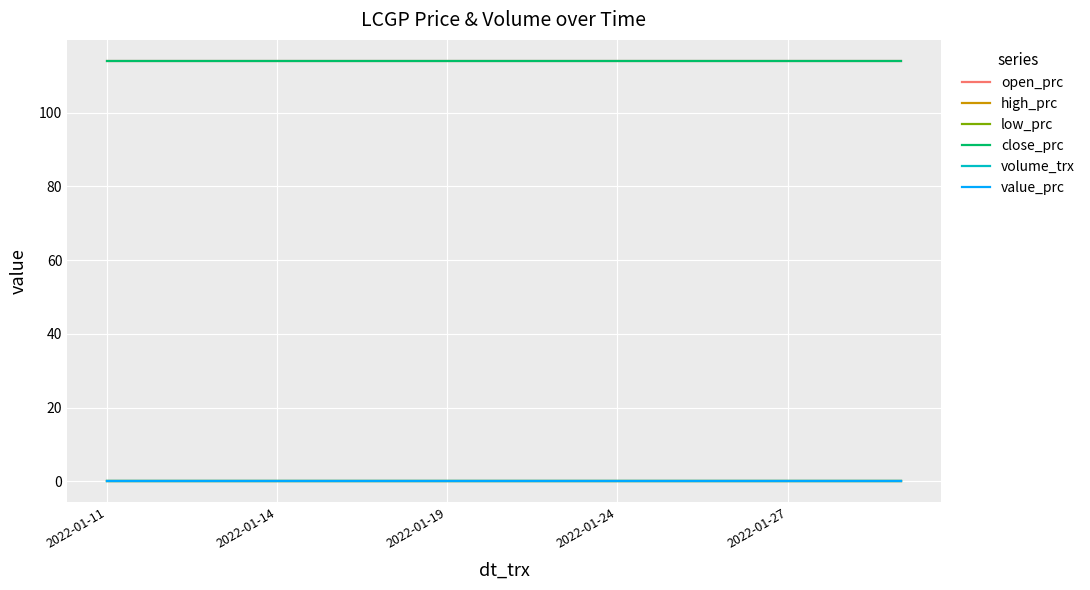

At how many categories does at least one series exceed 53?

15